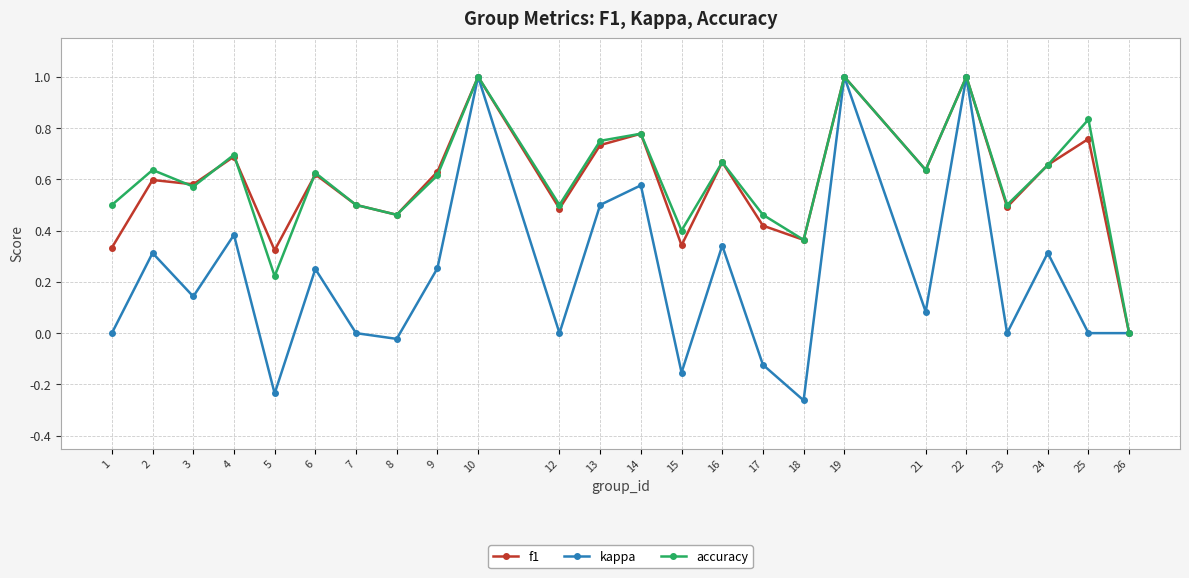

Is the value of kappa at 26 greater than the value of accuracy at 18?

No